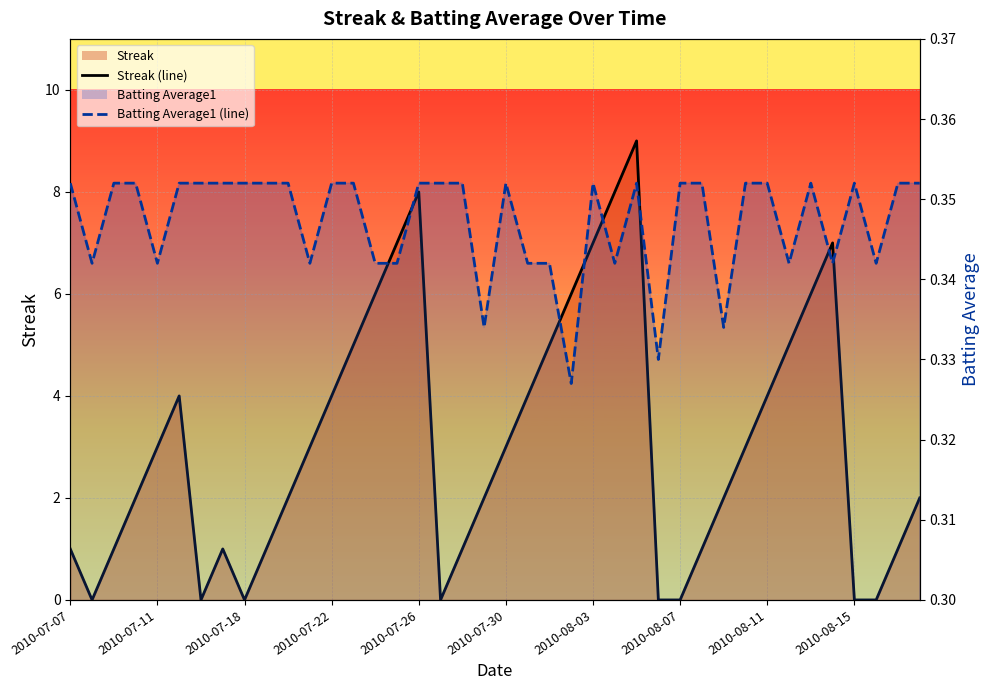

What is the sum of all Batting Average1 (line) values?

13.9